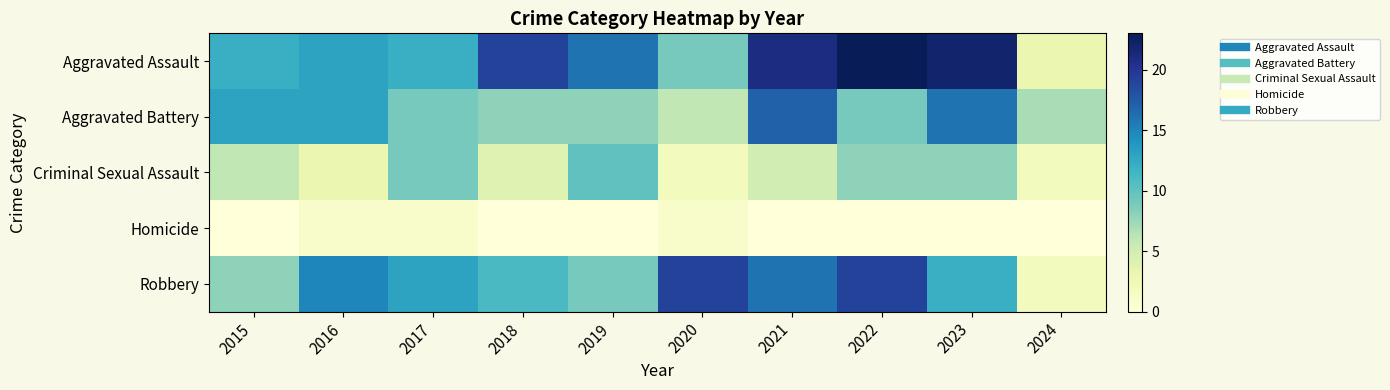

Which series has the largest total across all categories?

Aggravated Assault